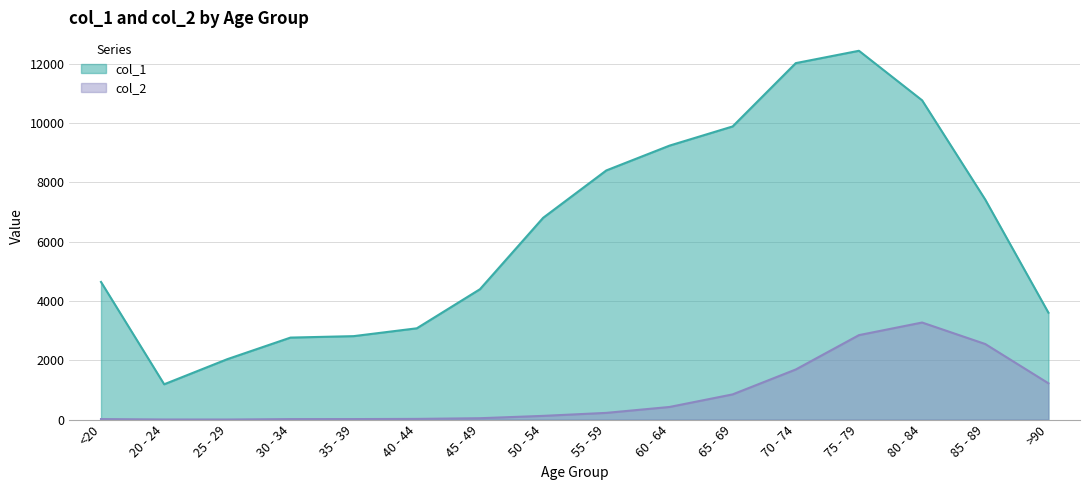

Which series has the widest spread of values?

col_1